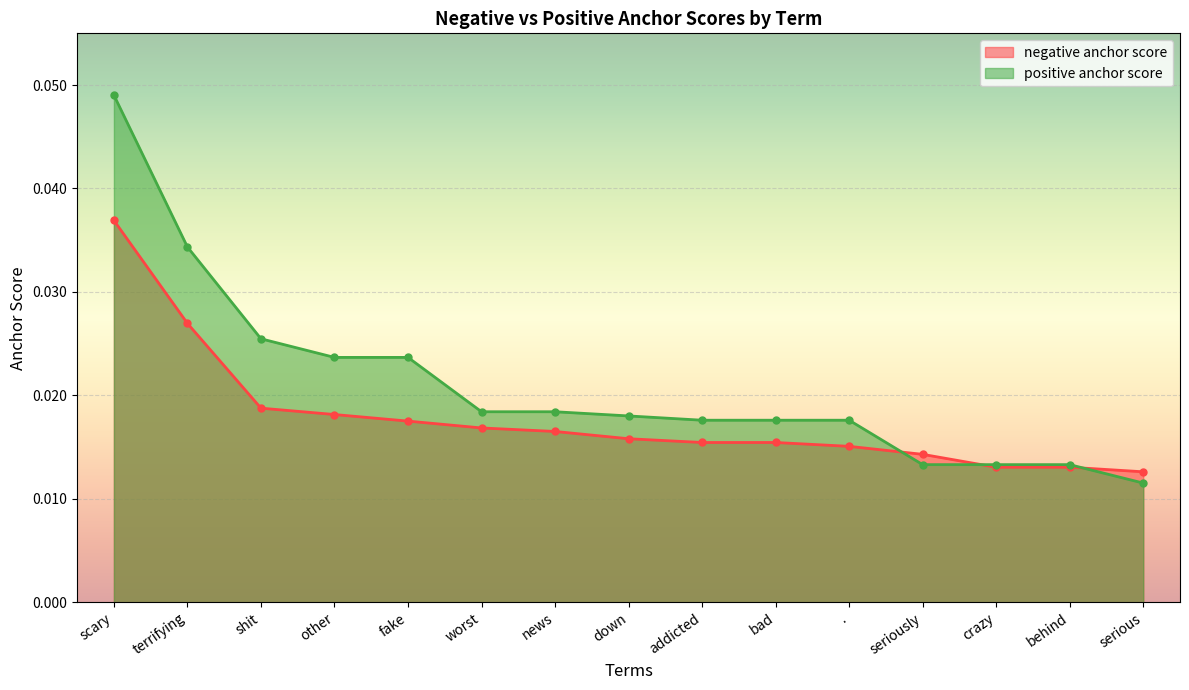

True or false: positive anchor score has a value of 0.0 at addicted.

True